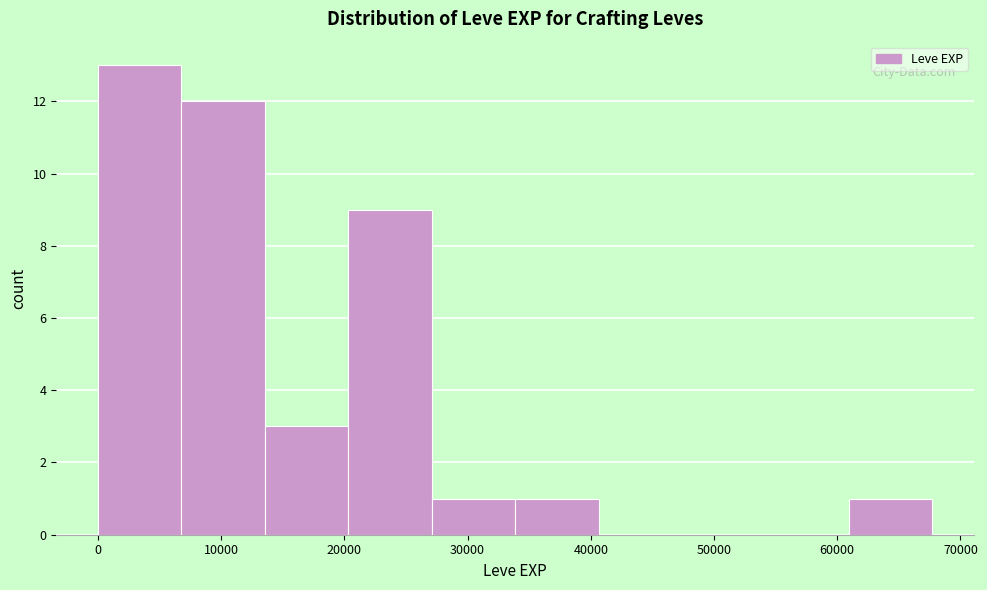

Which range on the x-axis has the tallest bar?

0 to 7000